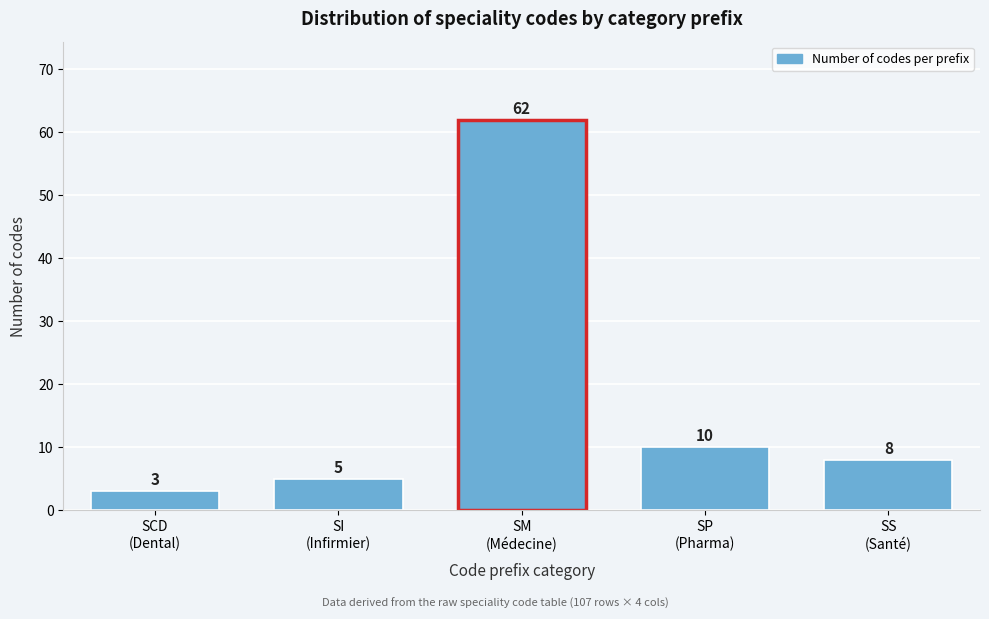

Reading left to right, what are all the values shown in this chart?

3	5	62	10	8